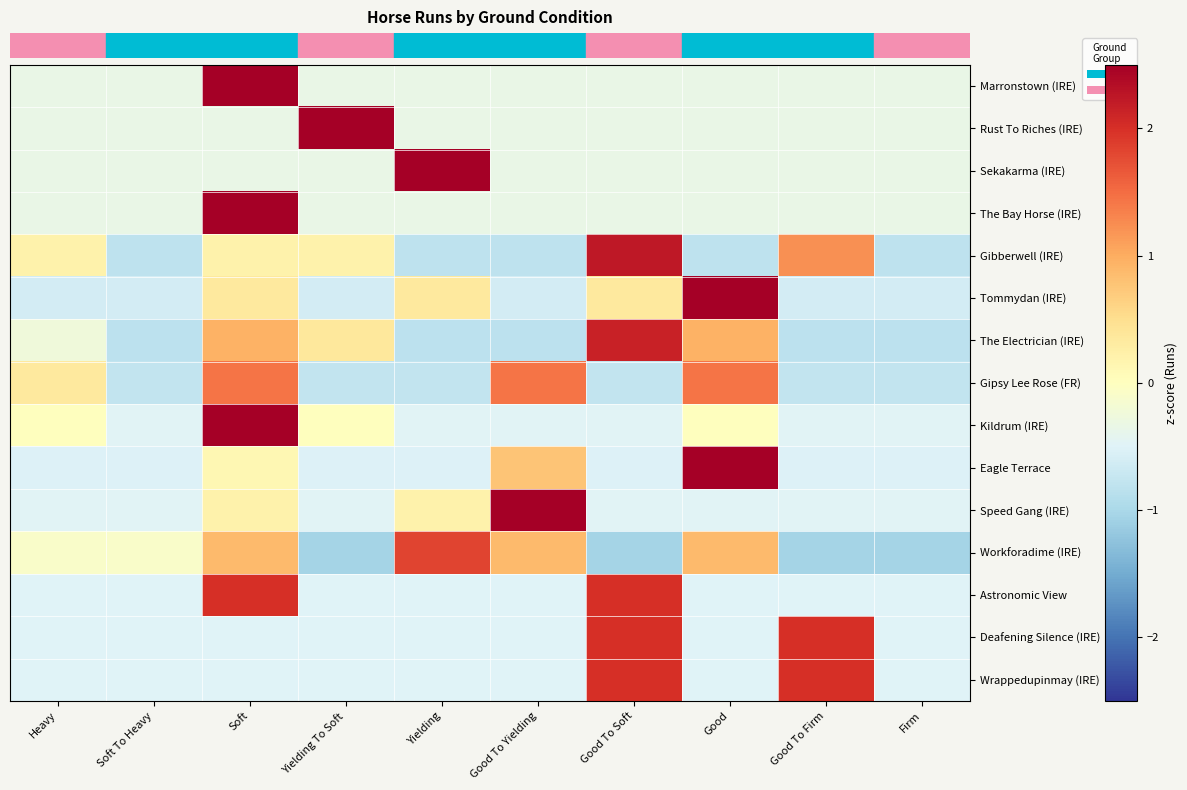

How many categories are shown in the chart?

10